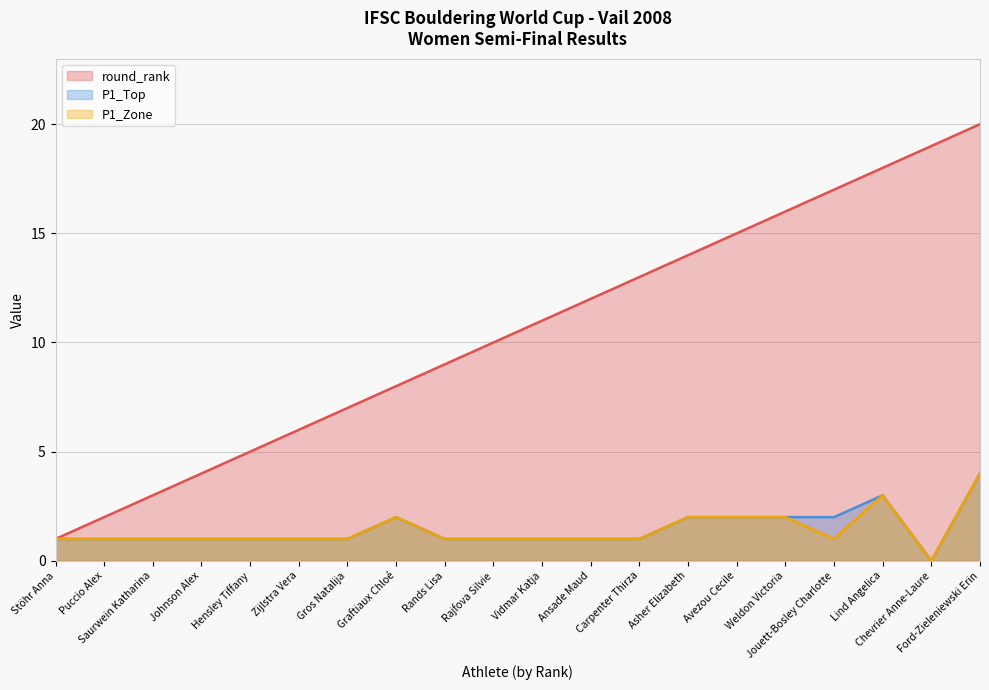

Which label corresponds to the largest value in the chart?

Ford-Zieleniewski Erin